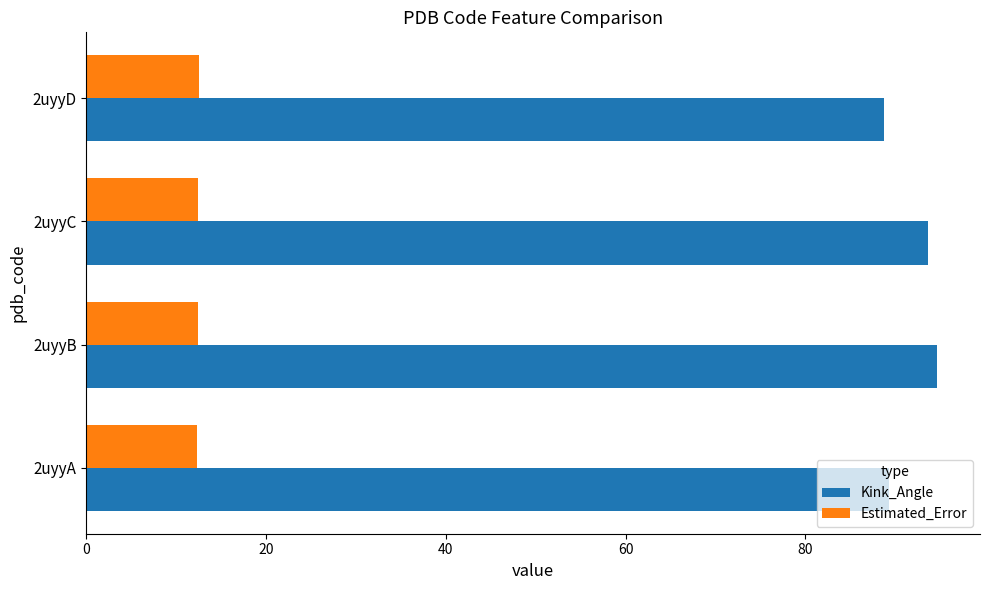

At how many categories does at least one series exceed 76?

4